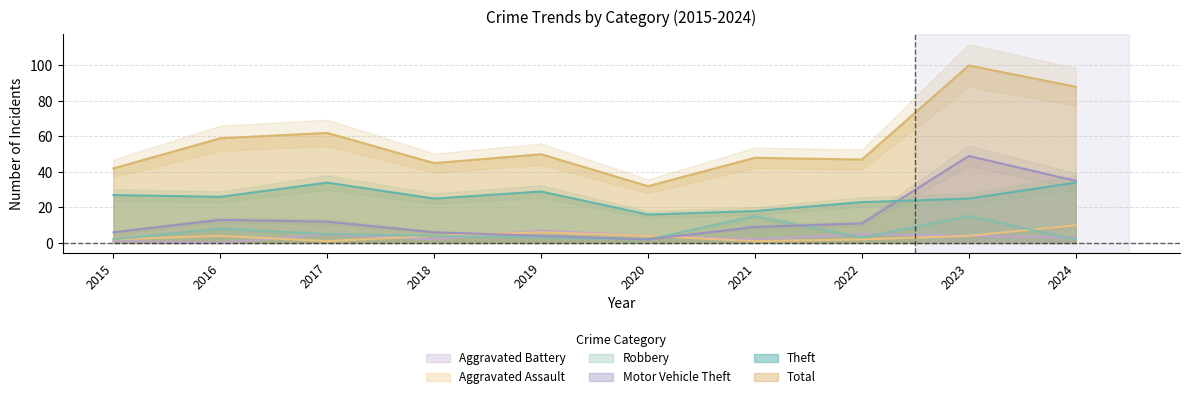

Where does the Motor Vehicle Theft series first go above 11?

2016